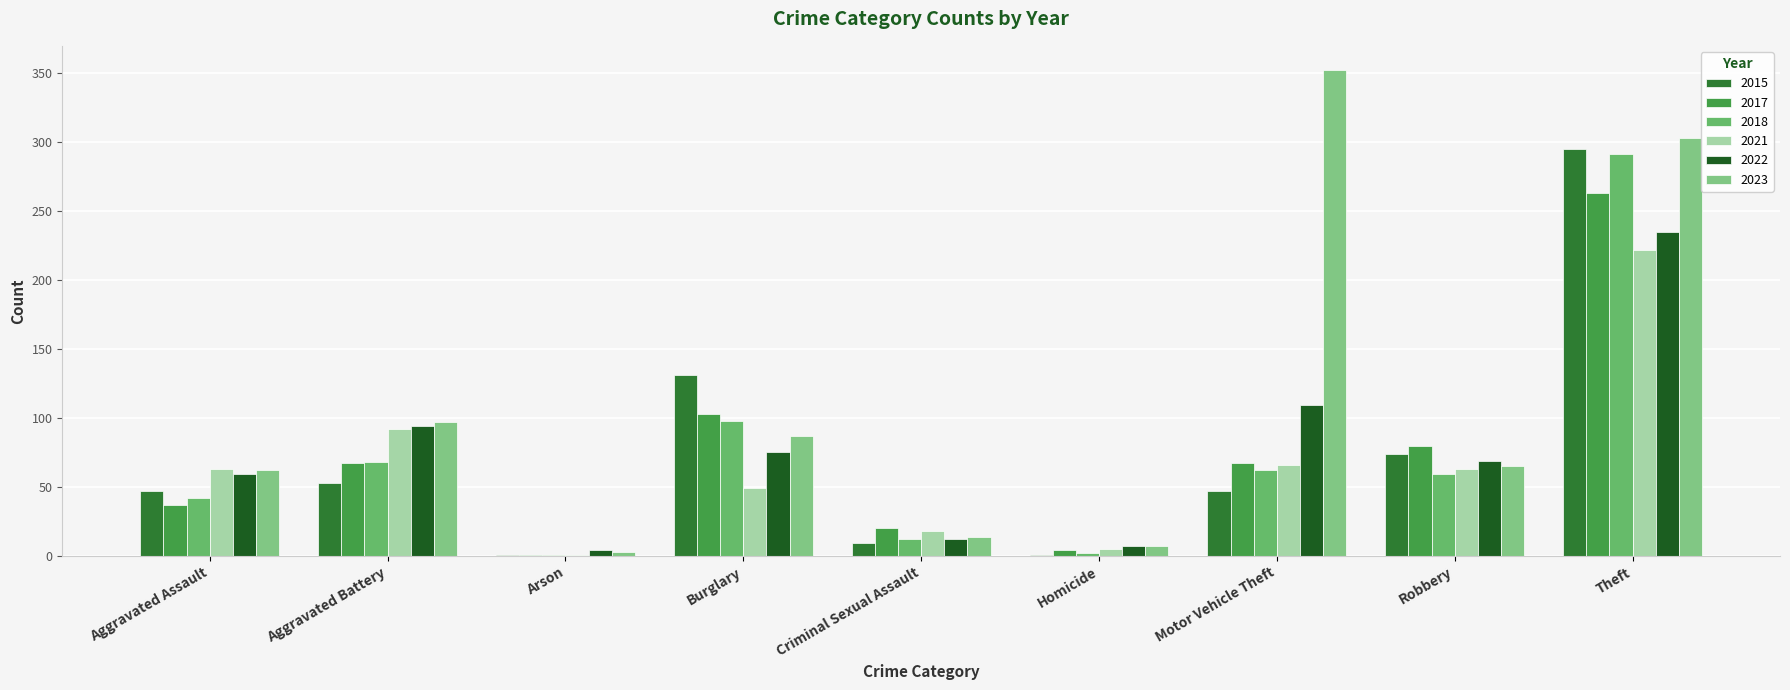

Reading right to left, transcribe all the data shown in this chart.

2015: Theft=295	Robbery=74	Motor Vehicle Theft=47	Homicide=1	Criminal Sexual Assault=9	Burglary=131	Arson=1	Aggravated Battery=53	Aggravated Assault=47
2017: Theft=263	Robbery=80	Motor Vehicle Theft=67	Homicide=4	Criminal Sexual Assault=20	Burglary=103	Arson=1	Aggravated Battery=67	Aggravated Assault=37
2018: Theft=291	Robbery=59	Motor Vehicle Theft=62	Homicide=2	Criminal Sexual Assault=12	Burglary=98	Arson=1	Aggravated Battery=68	Aggravated Assault=42
2021: Theft=222	Robbery=63	Motor Vehicle Theft=66	Homicide=5	Criminal Sexual Assault=18	Burglary=49	Arson=1	Aggravated Battery=92	Aggravated Assault=63
2022: Theft=235	Robbery=69	Motor Vehicle Theft=109	Homicide=7	Criminal Sexual Assault=12	Burglary=75	Arson=4	Aggravated Battery=94	Aggravated Assault=59
2023: Theft=303	Robbery=65	Motor Vehicle Theft=352	Homicide=7	Criminal Sexual Assault=14	Burglary=87	Arson=3	Aggravated Battery=97	Aggravated Assault=62